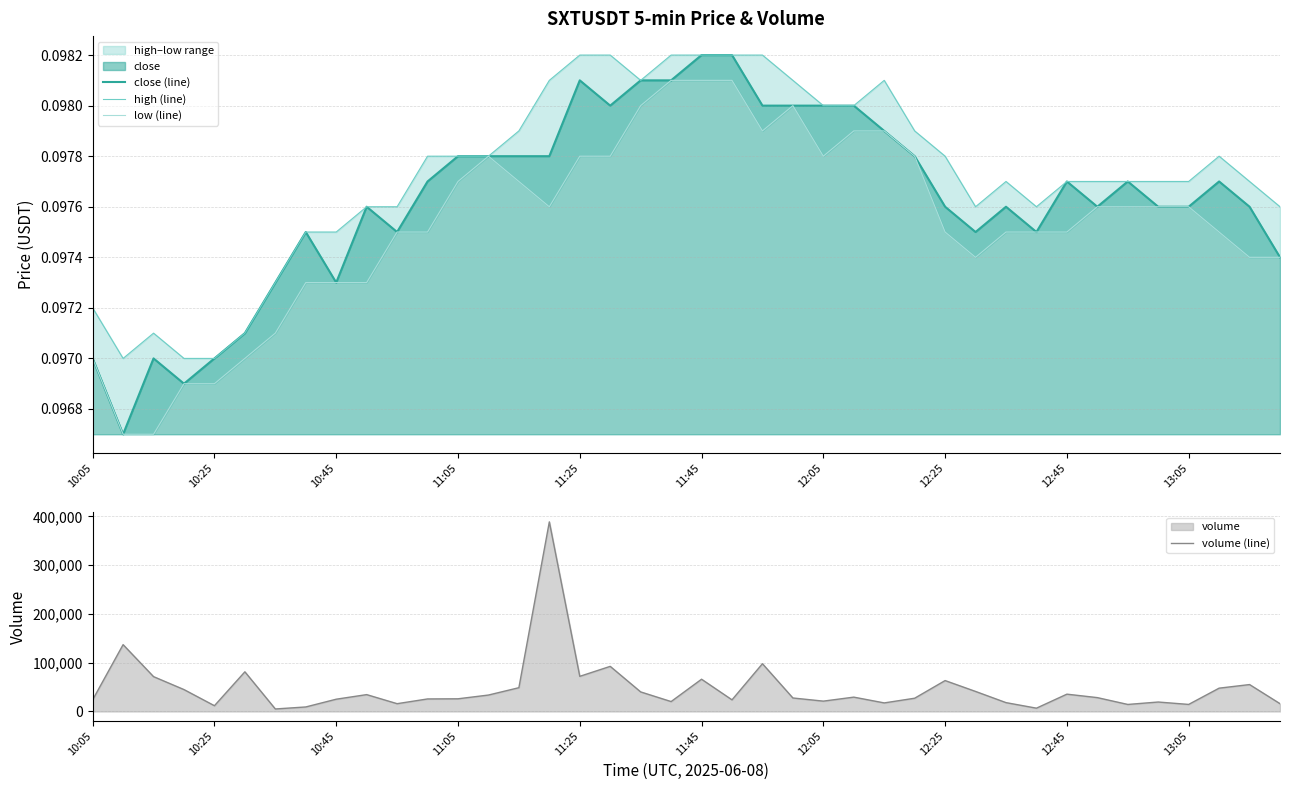

What is the highest value of the volume (line) series?

388931